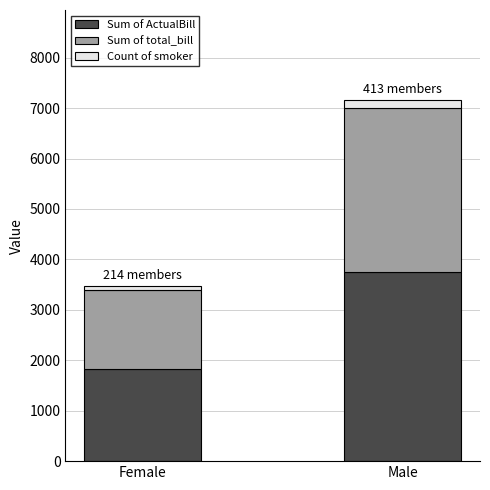

How many bars are there in total?

2